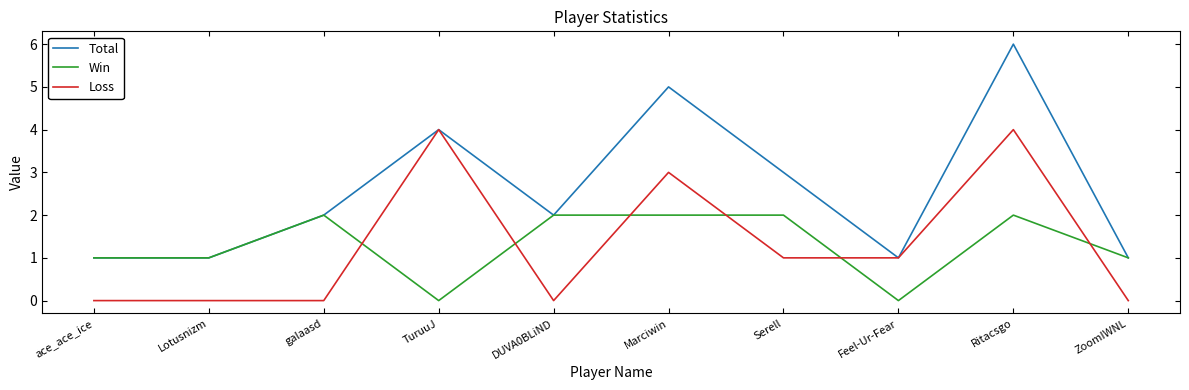

Which series has the widest spread of values?

Total